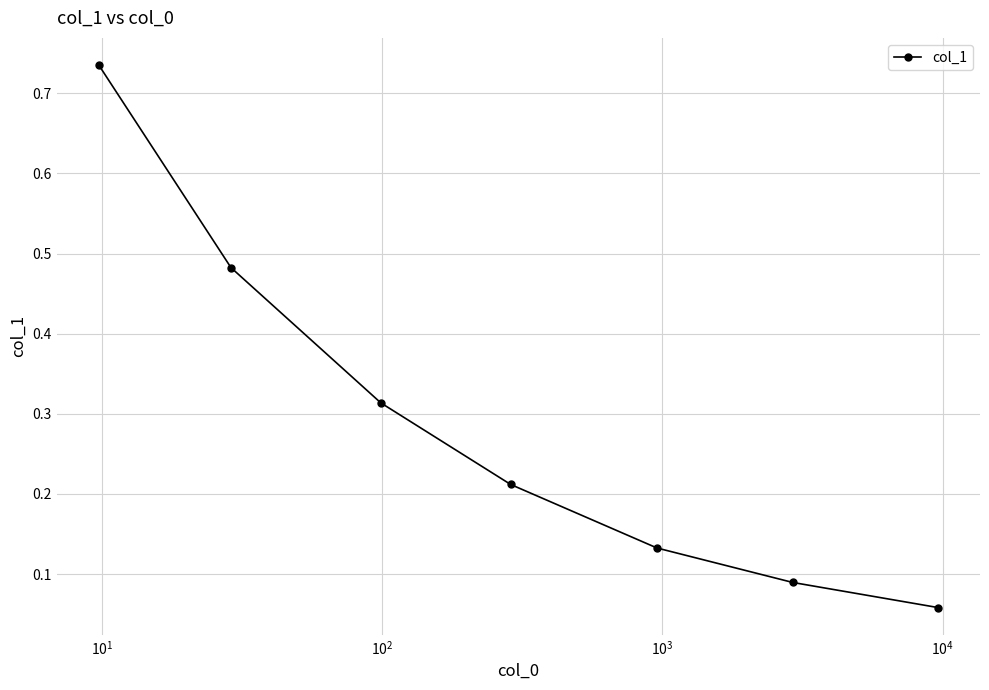

True or false: there are more than 2 points higher than both neighbors.

False